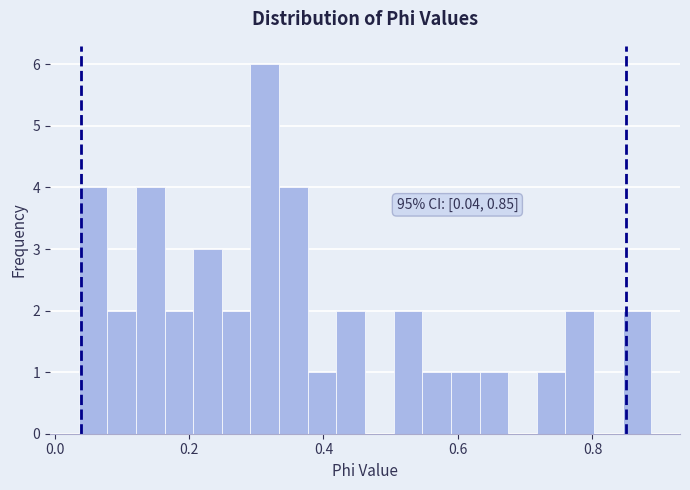

Around what value on the x-axis is the tallest bar? Give the approximate position of its centre, as read against the axis.

0.32